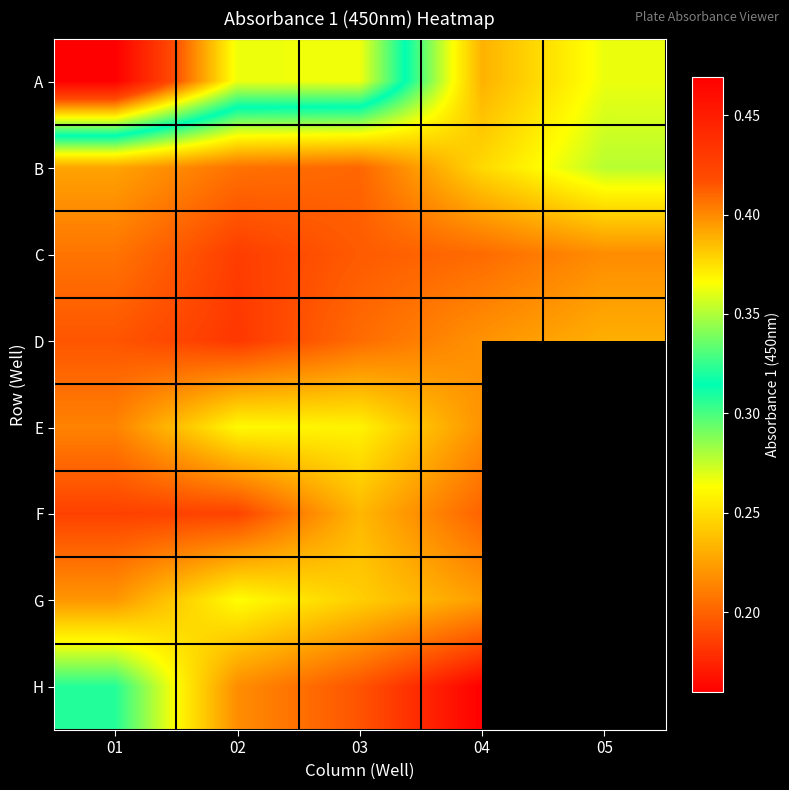

What is the total value across all series at 02?

1.9